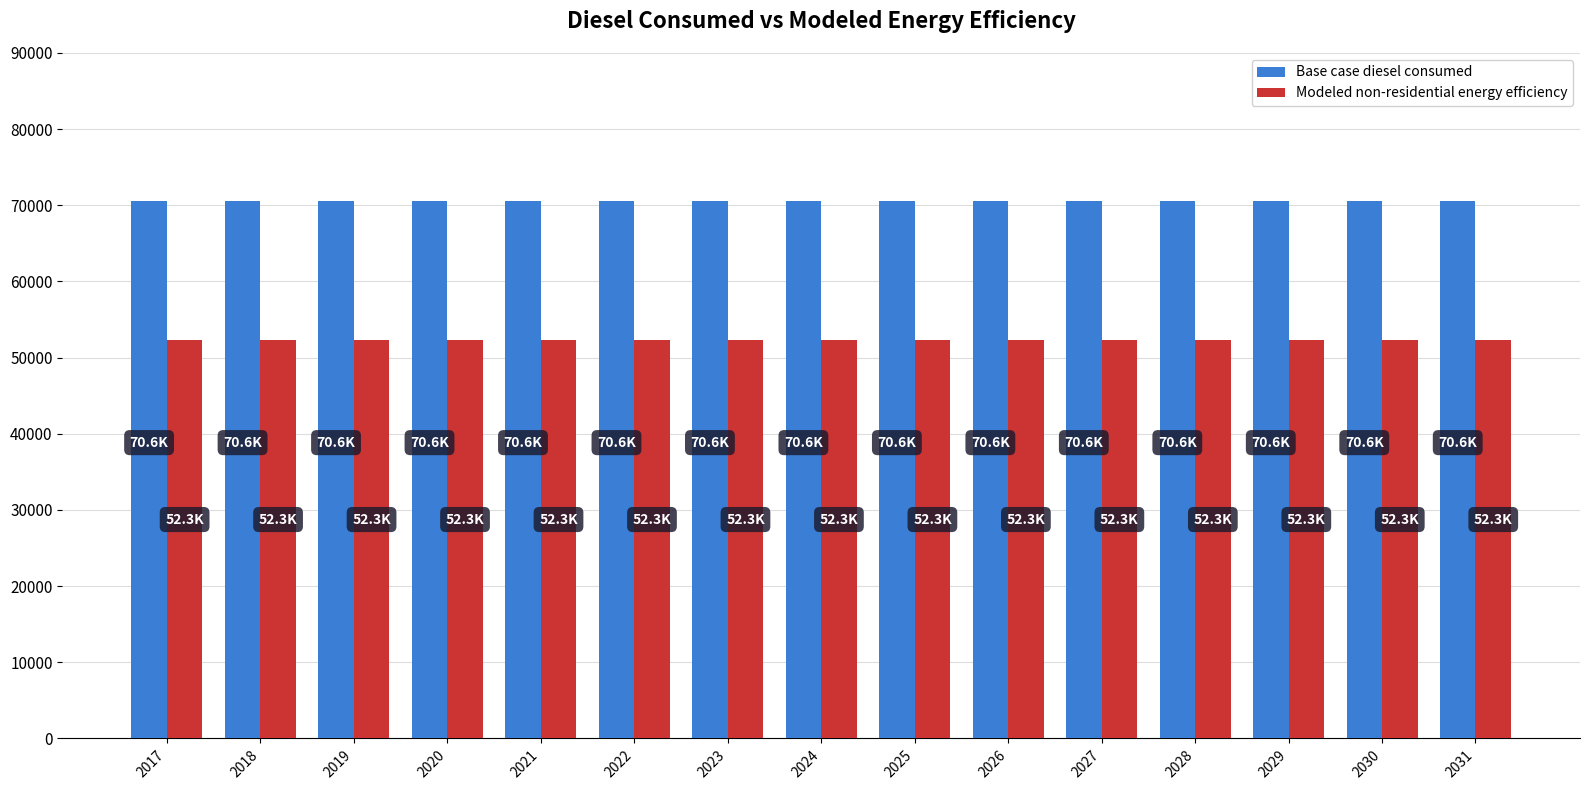

What is the spread (max minus min) of values at 2028?

18362.0